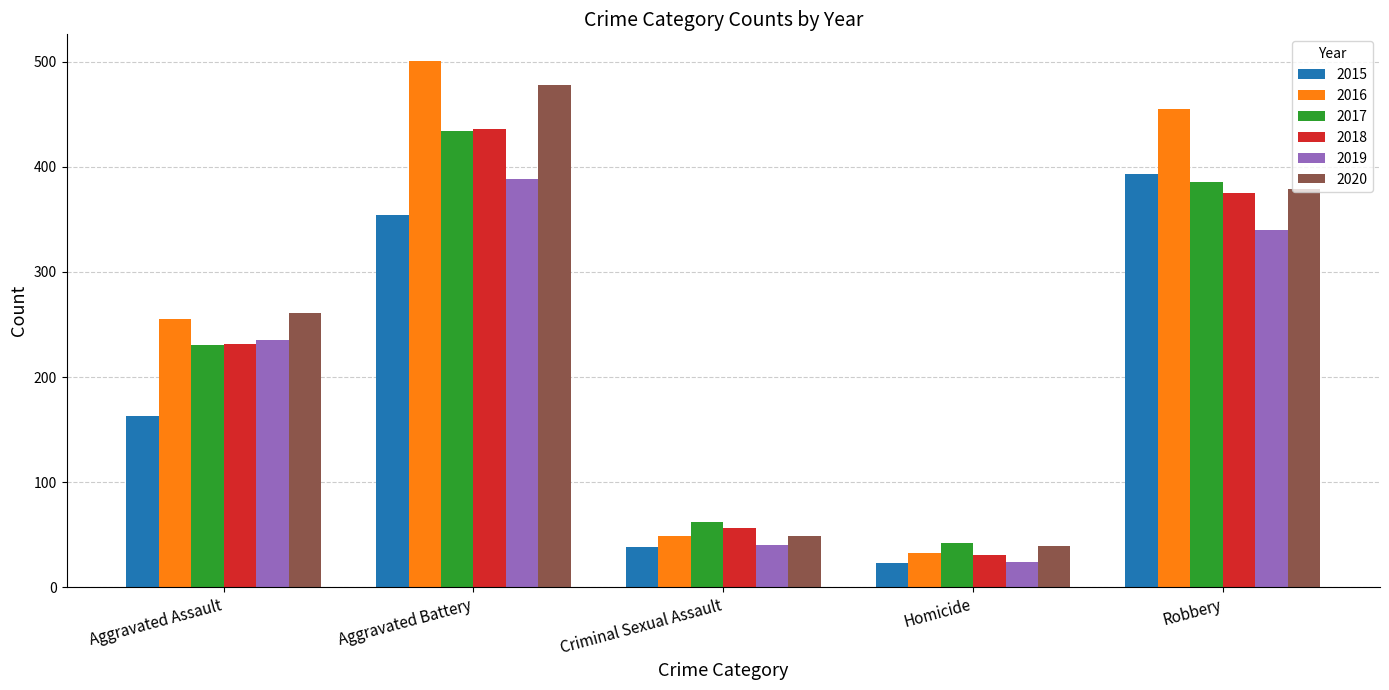

Which series has the largest range (max minus min)?

2016